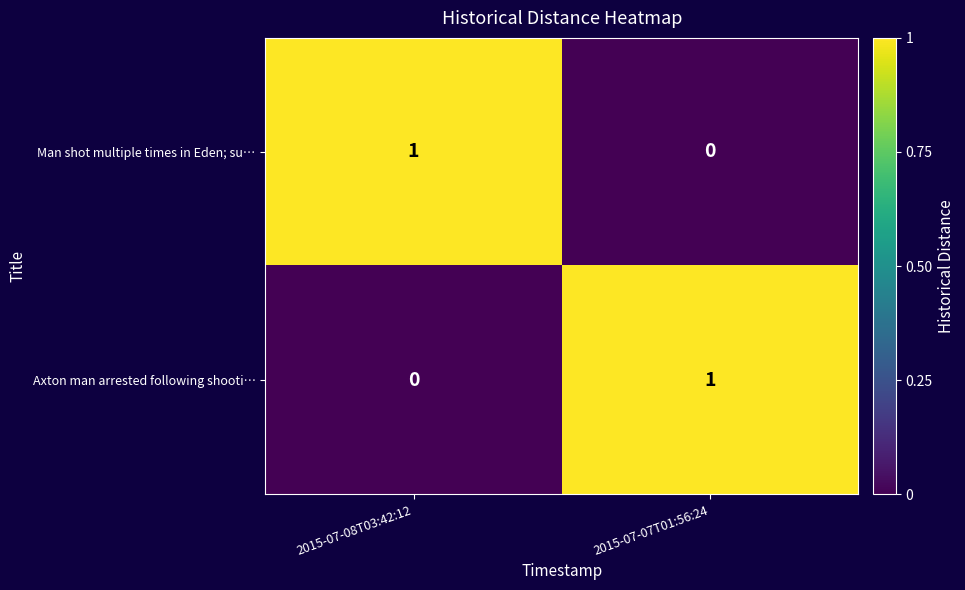

Rank the series at 2015-07-07T01:56:24 from highest to lowest value.

Axton man arrested following shooti…, Man shot multiple times in Eden; su…